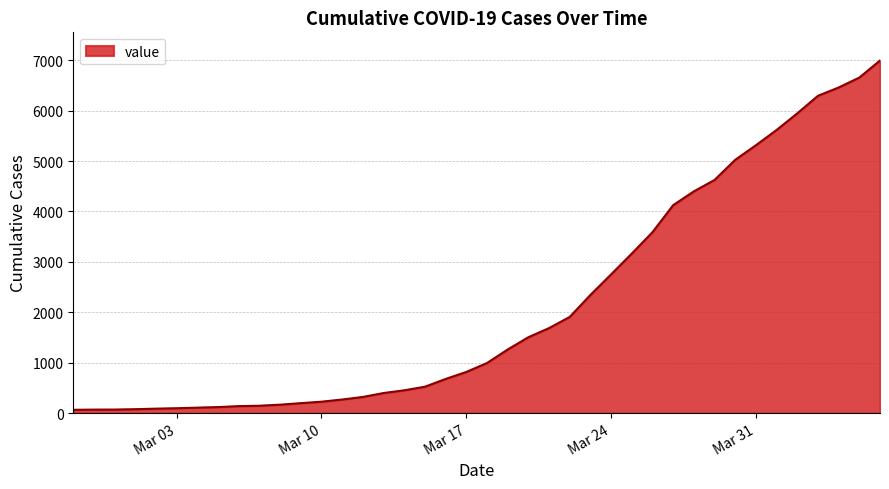

What is the difference between the maximum and minimum values?

6930